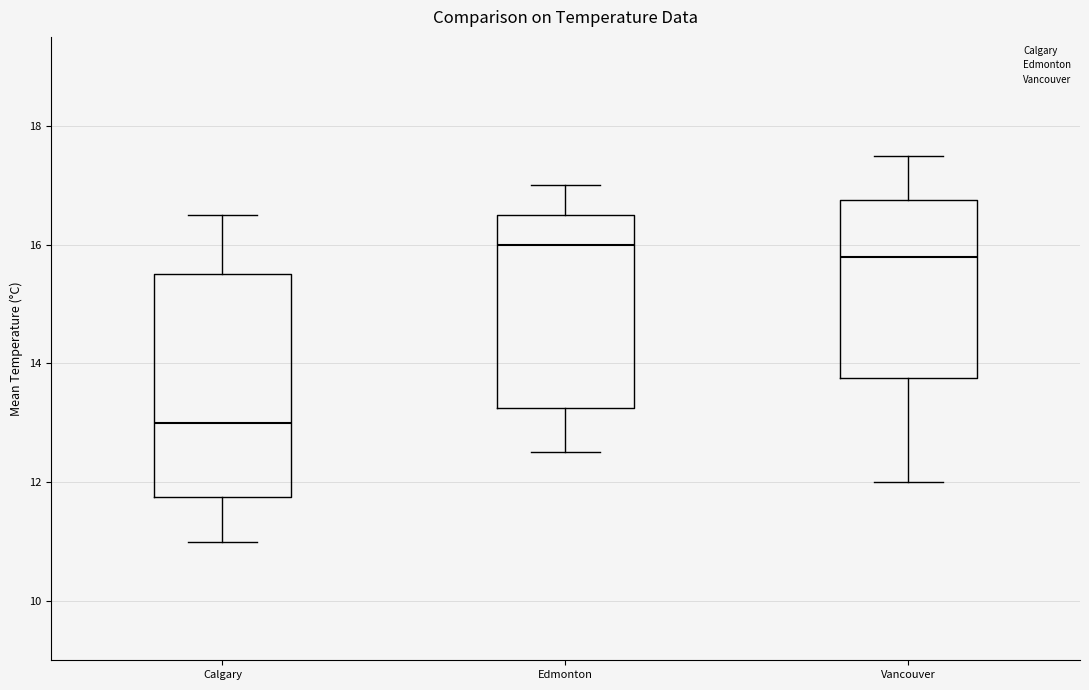

Which box is the tallest, from its lower edge to its upper edge?

Calgary